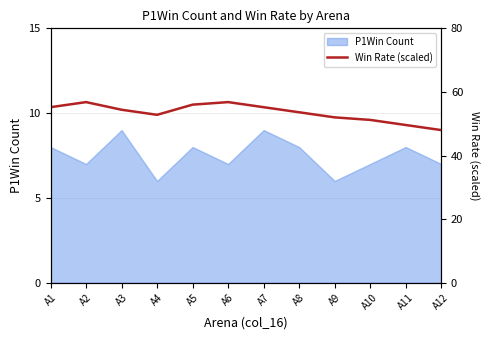

Is it true that the value at A8 is 22.1?

False